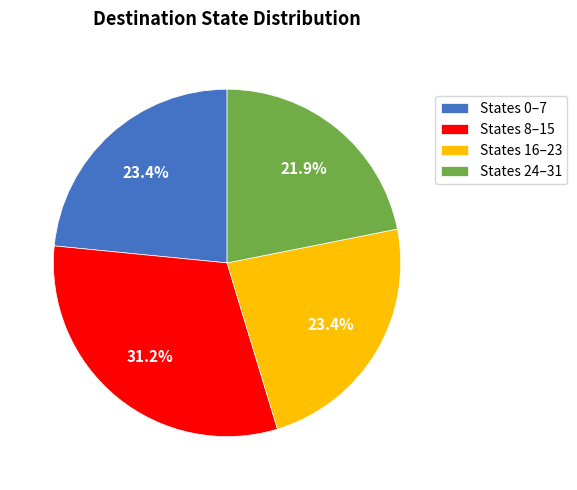

Do States 0–7 and States 24–31 together represent more than half of the pie?

No